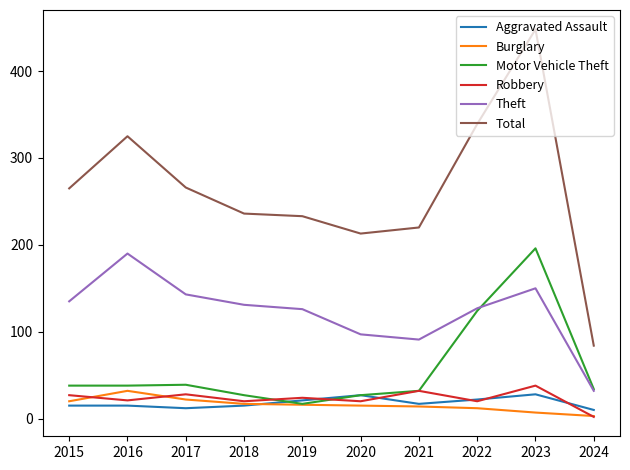

Count the number of data series in this chart.

6